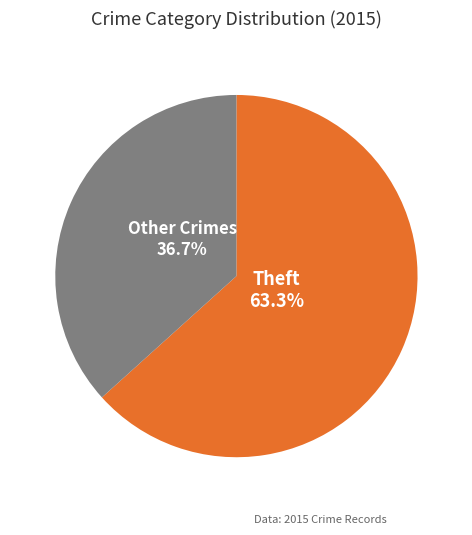

How much of the chart is everything except Other Crimes?

63.3%